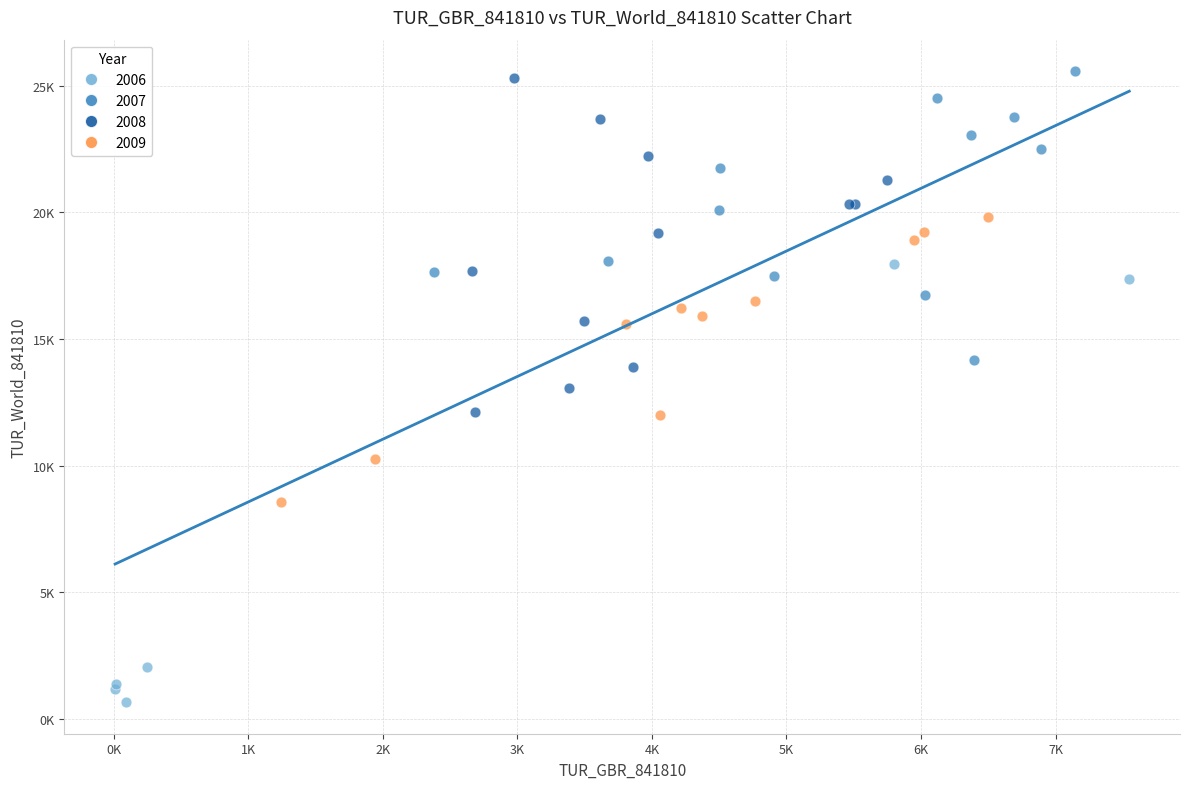

What are all the series names shown in the legend?

2006, 2007, 2008, 2009